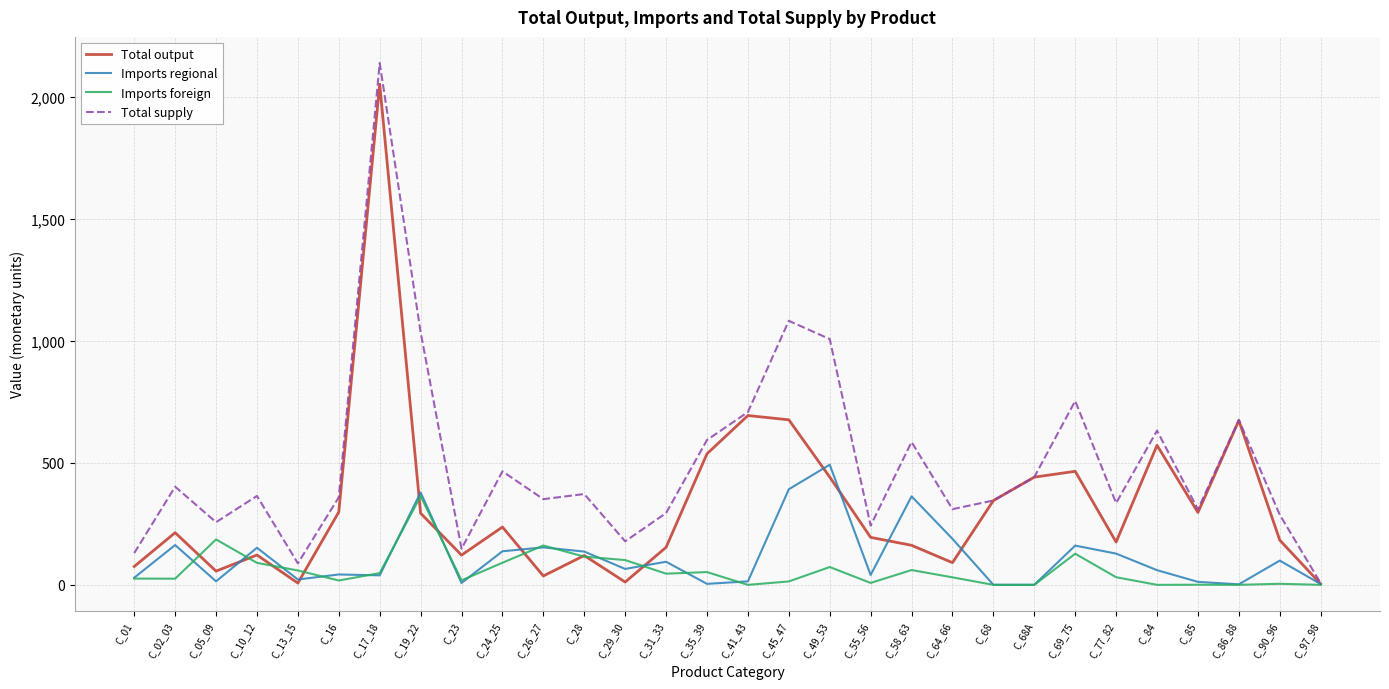

Rank the series by their maximum value, from lowest to highest.

Imports foreign, Imports regional, Total output, Total supply